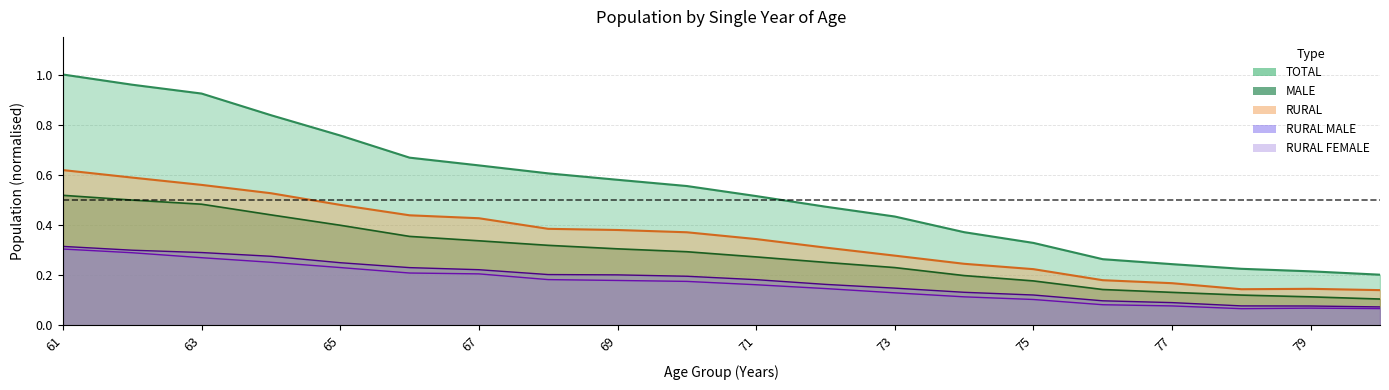

At how many categories does at least one series exceed 0?

20